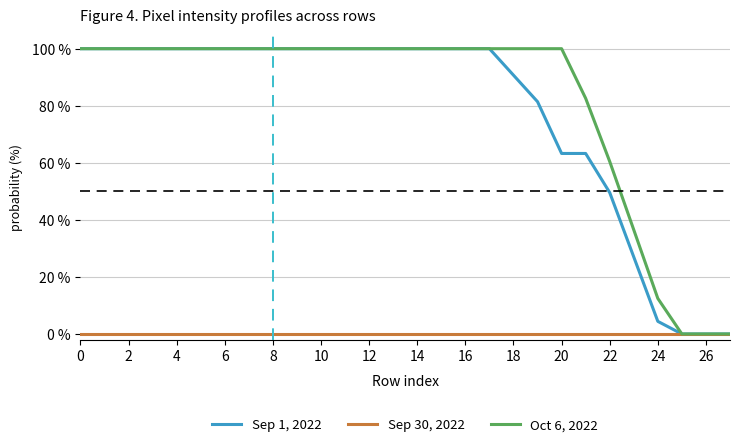

What is the greatest value displayed?

100.0